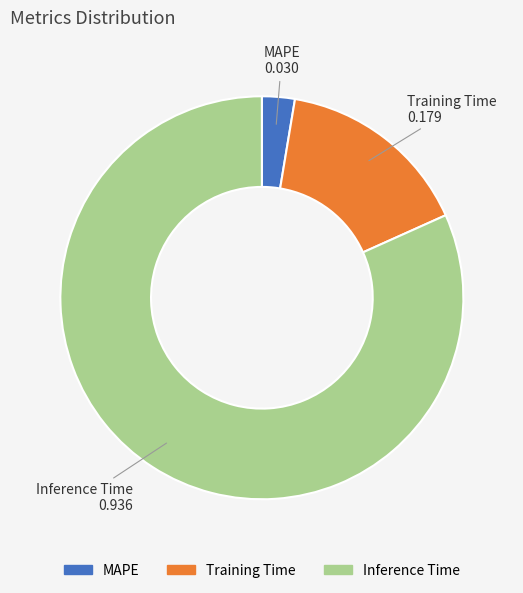

The Training Time slice represents 16% of the pie. True or false?

True